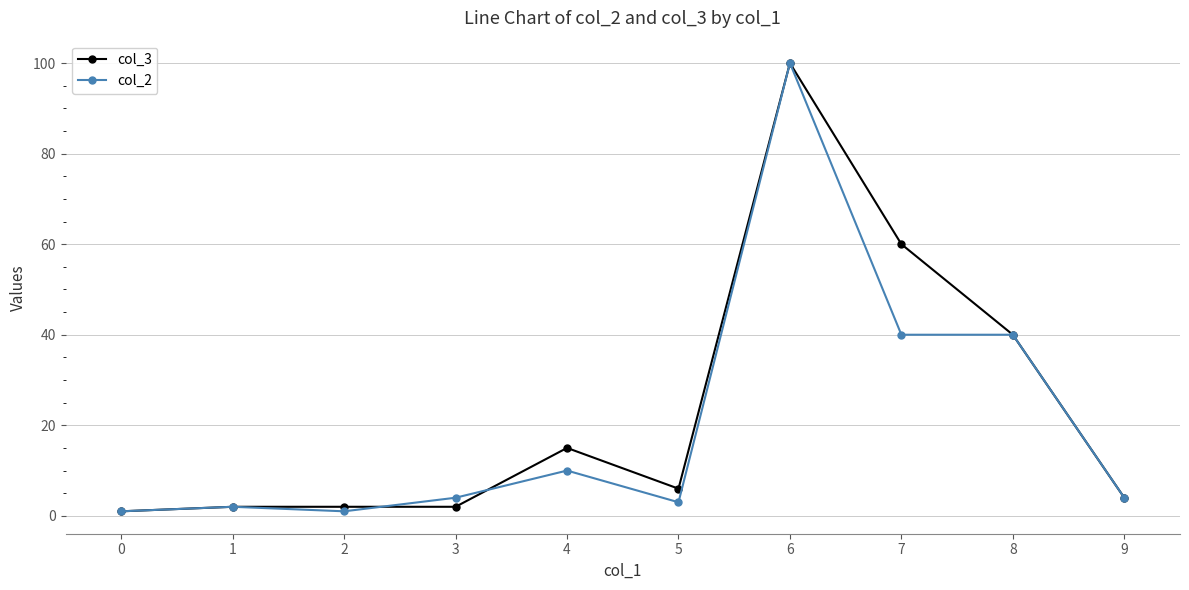

At which label does col_3 reach its peak?

6